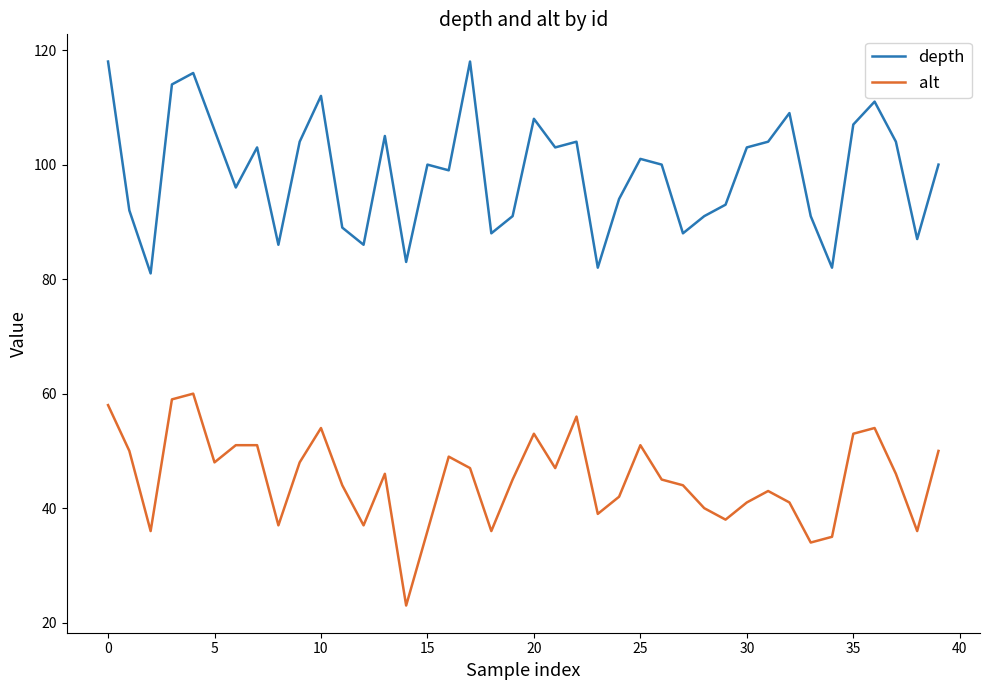

How many lines are shown in the chart?

2